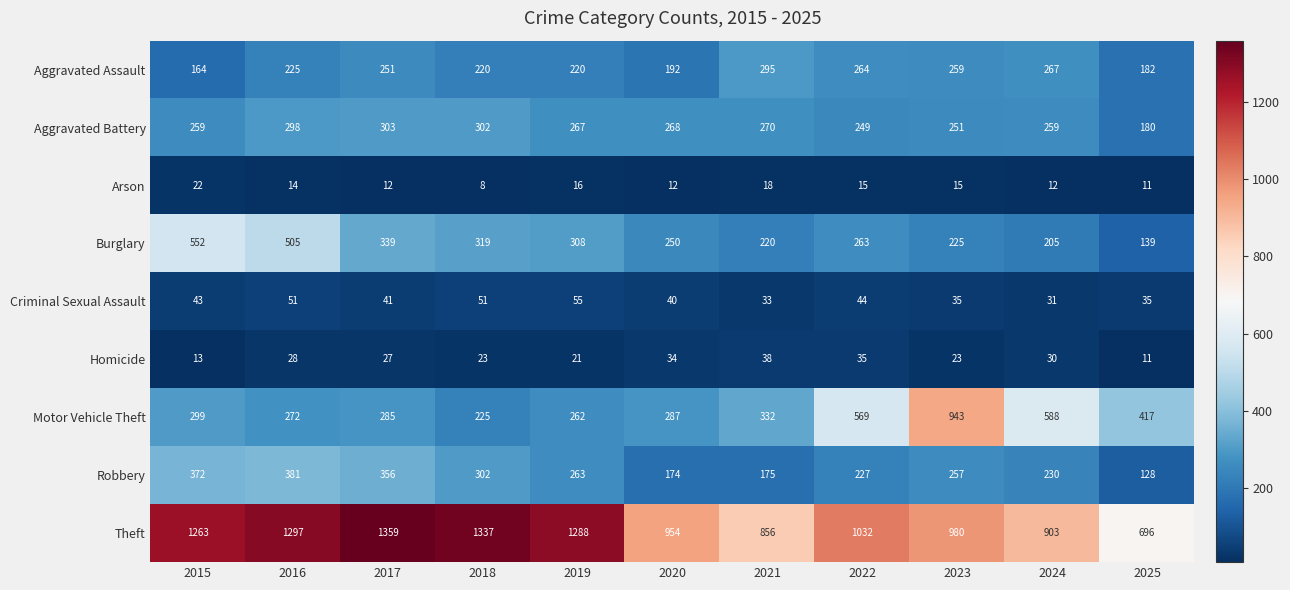

Which category has the highest value across all series?

2017